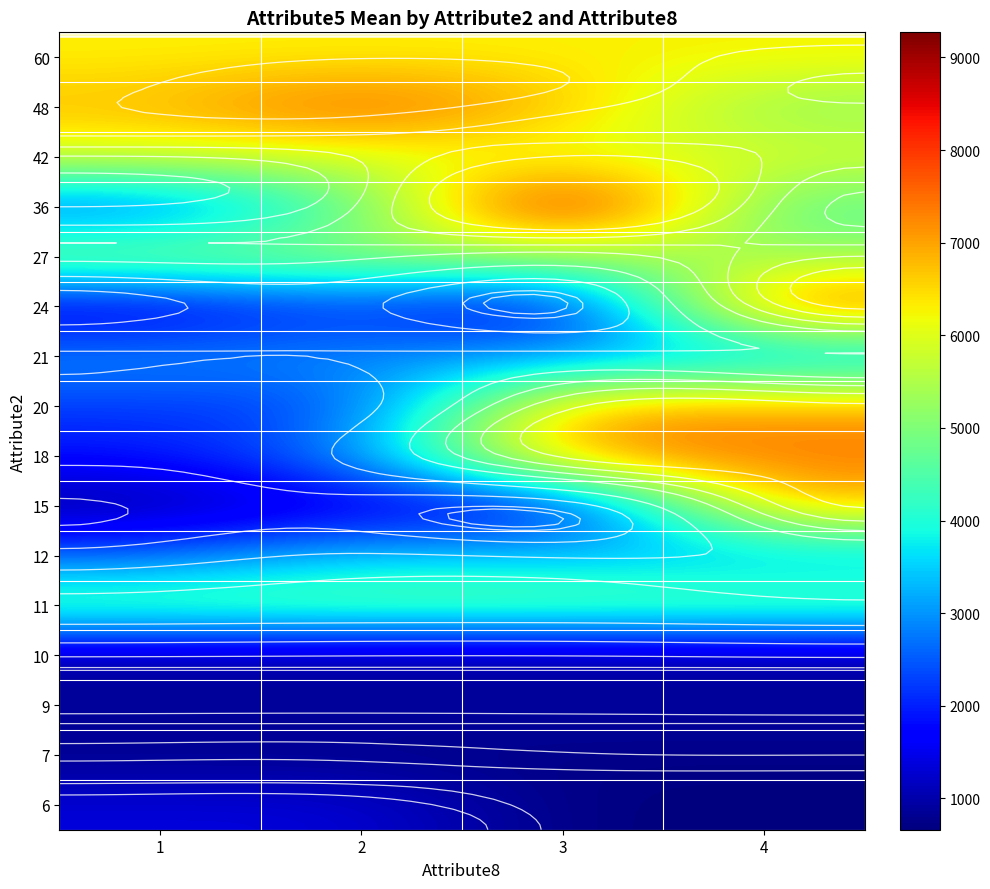

Which has a higher value, 3 or 2?

2